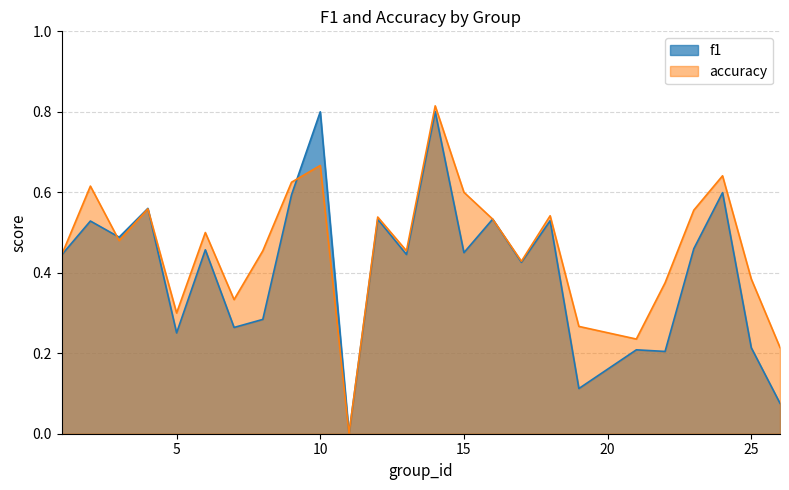

At which category does the chart reach its peak across all series?

14